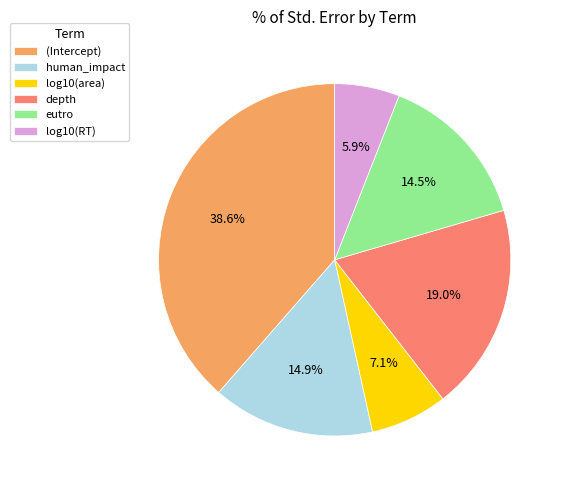

True or false: log10(RT) accounts for 6% of the total.

True